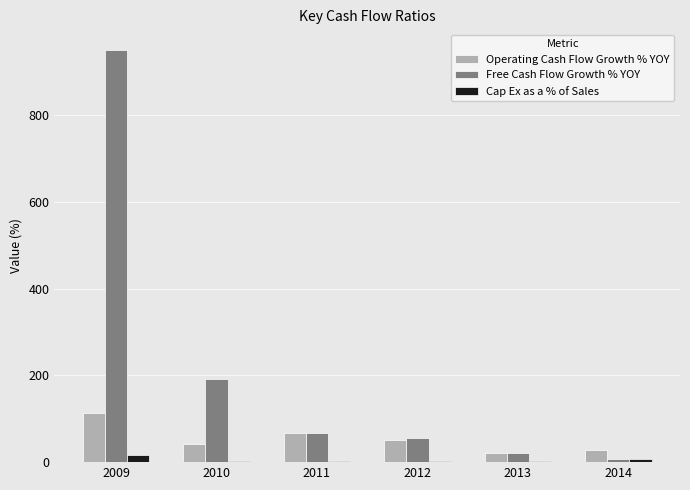

Where is Free Cash Flow Growth % YOY nearest to the value 478?

2010